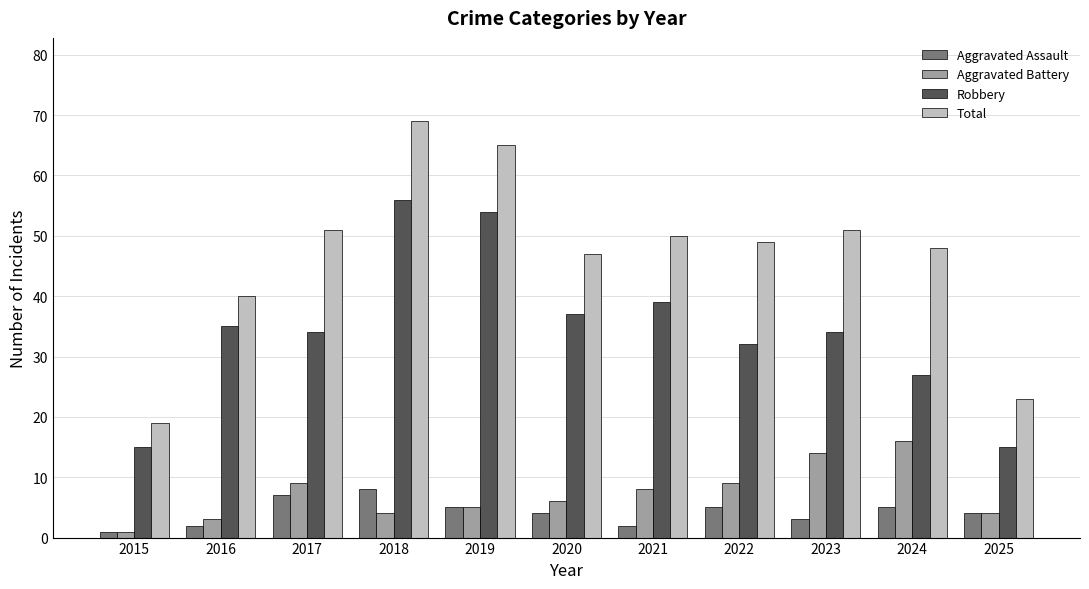

What value does the Aggravated Assault series have at 2022?

5